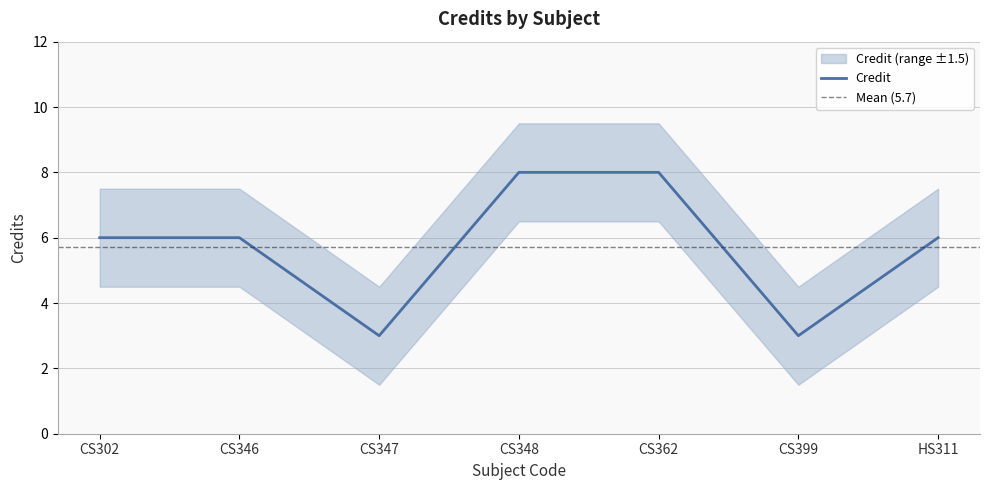

List the labels in order of value, smallest first.

CS347, CS399, CS302, CS346, HS311, CS348, CS362